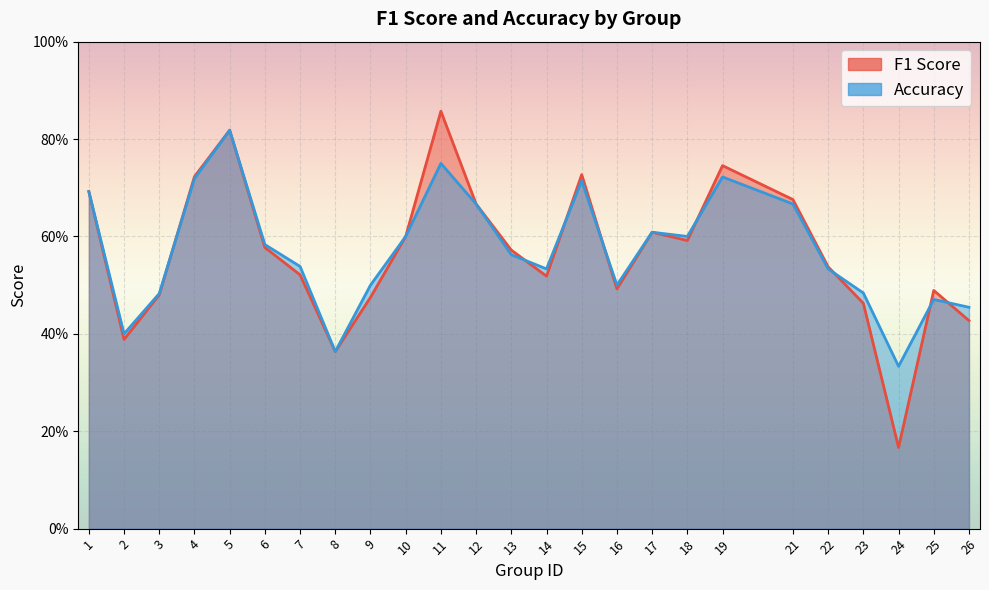

Where do accuracy and f1 first cross each other?

3 and 4